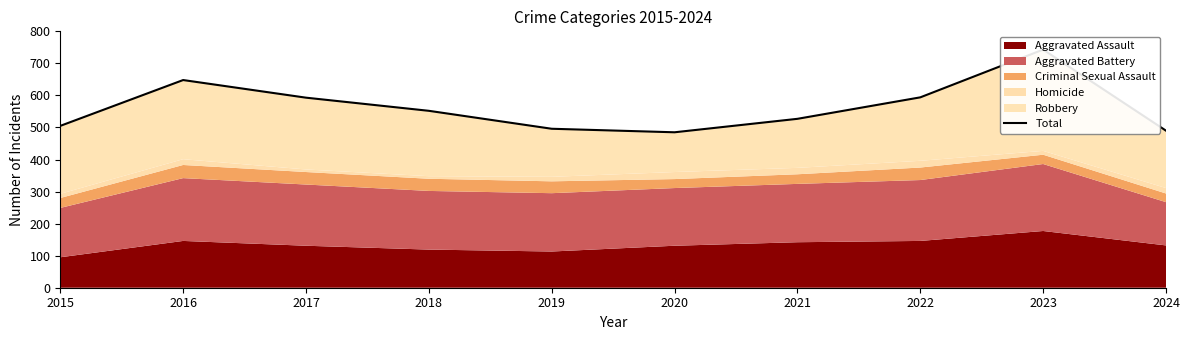

What is the sum of the values at 2018 and 2020?

1037